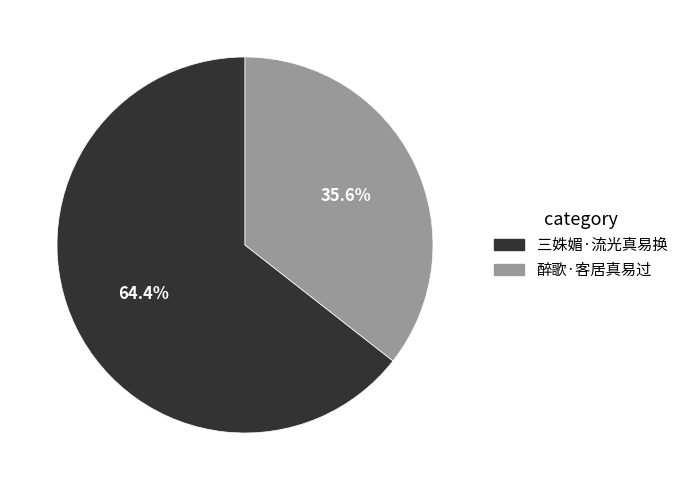

To the nearest percent, what percentage of the pie is 三姝媚·流光真易换?

64%